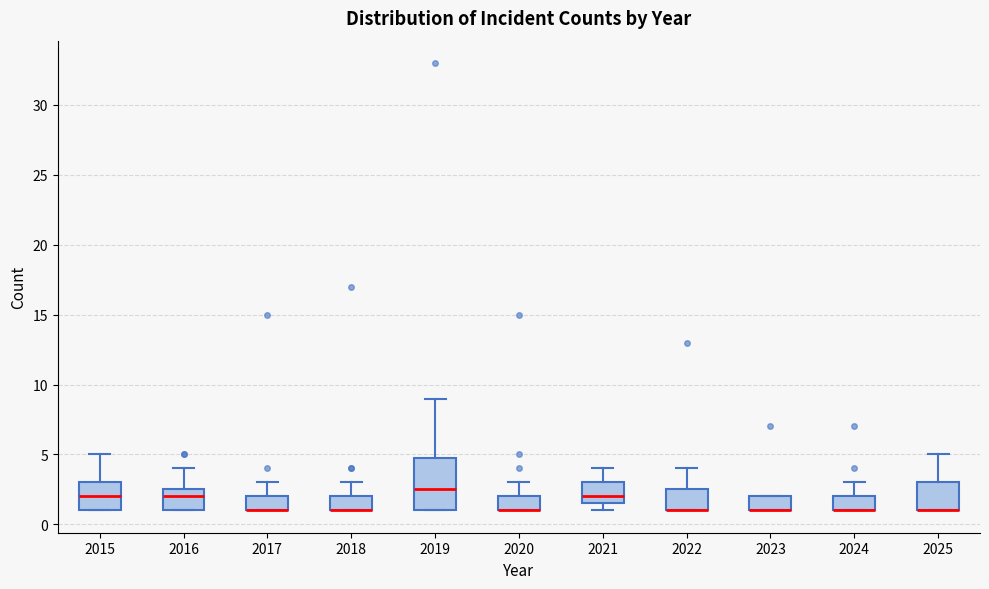

Where is the lower edge of the box at x = 2025 on the y-axis? The values are not printed on the chart, so give them approximately, as read against the axis.

1.0